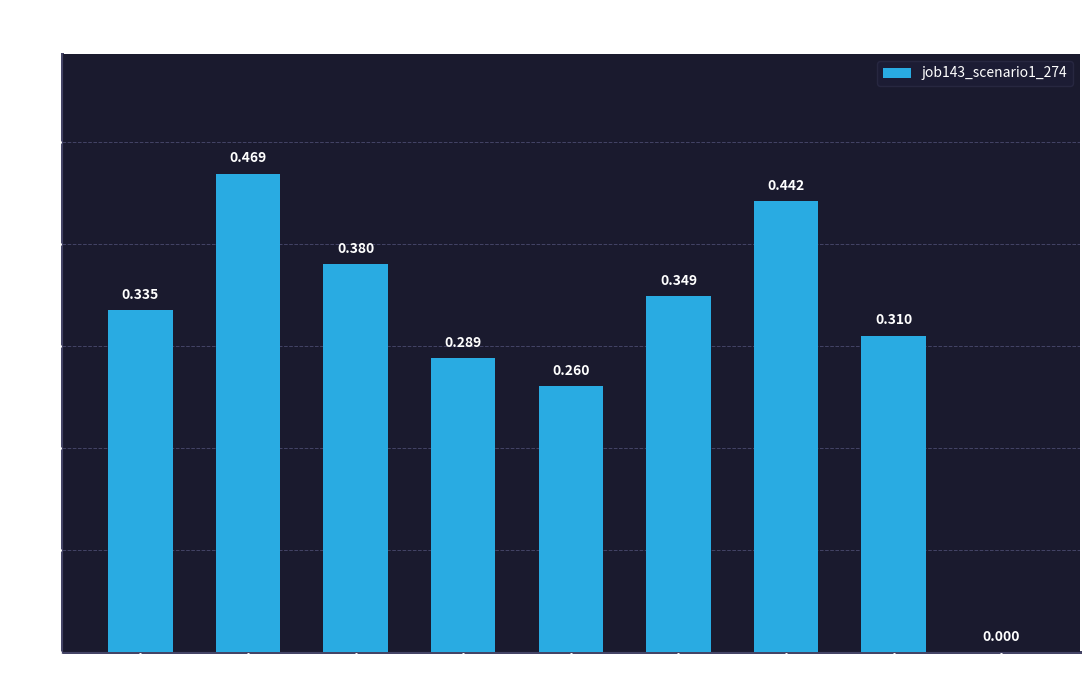

Are the bars horizontal?

No